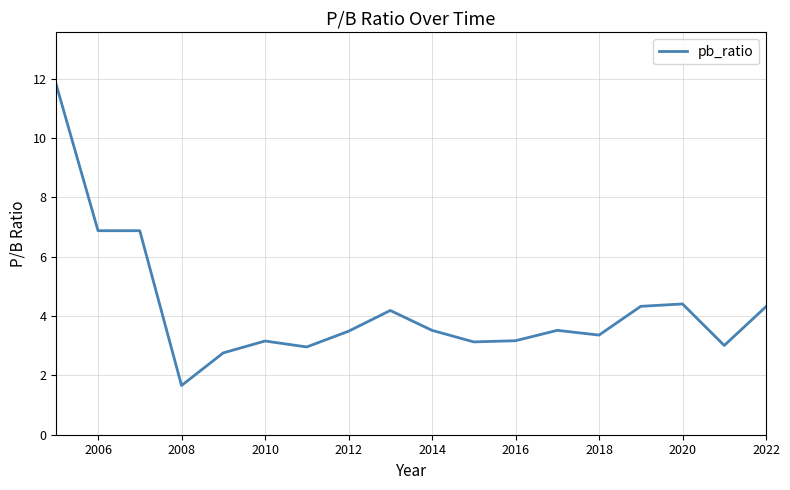

What is the greatest value displayed?

11.8